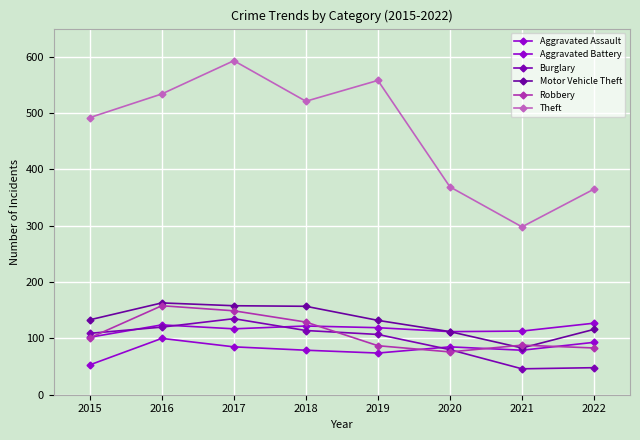

Is this an area chart (filled region under the line)?

No